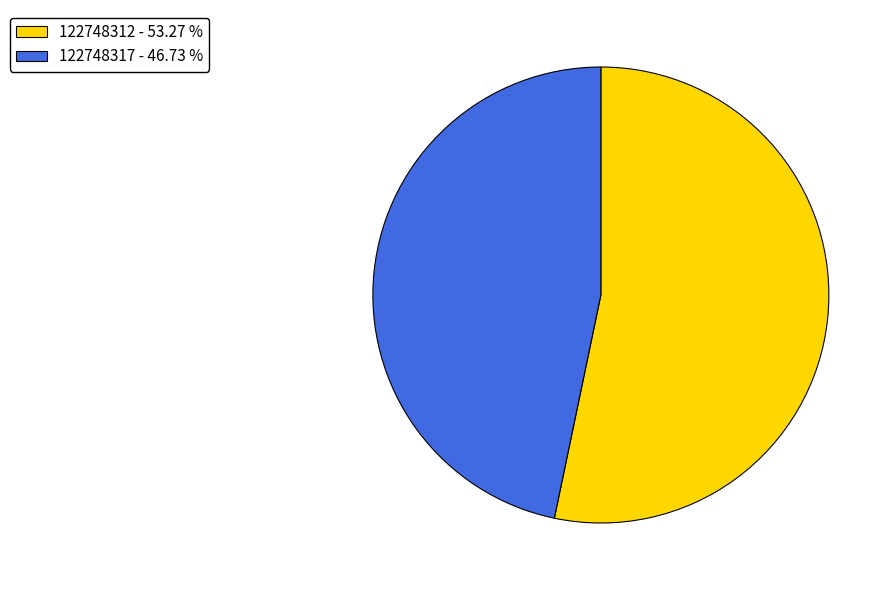

Does 122748317 - 46.73 % account for over 50% of the chart?

No